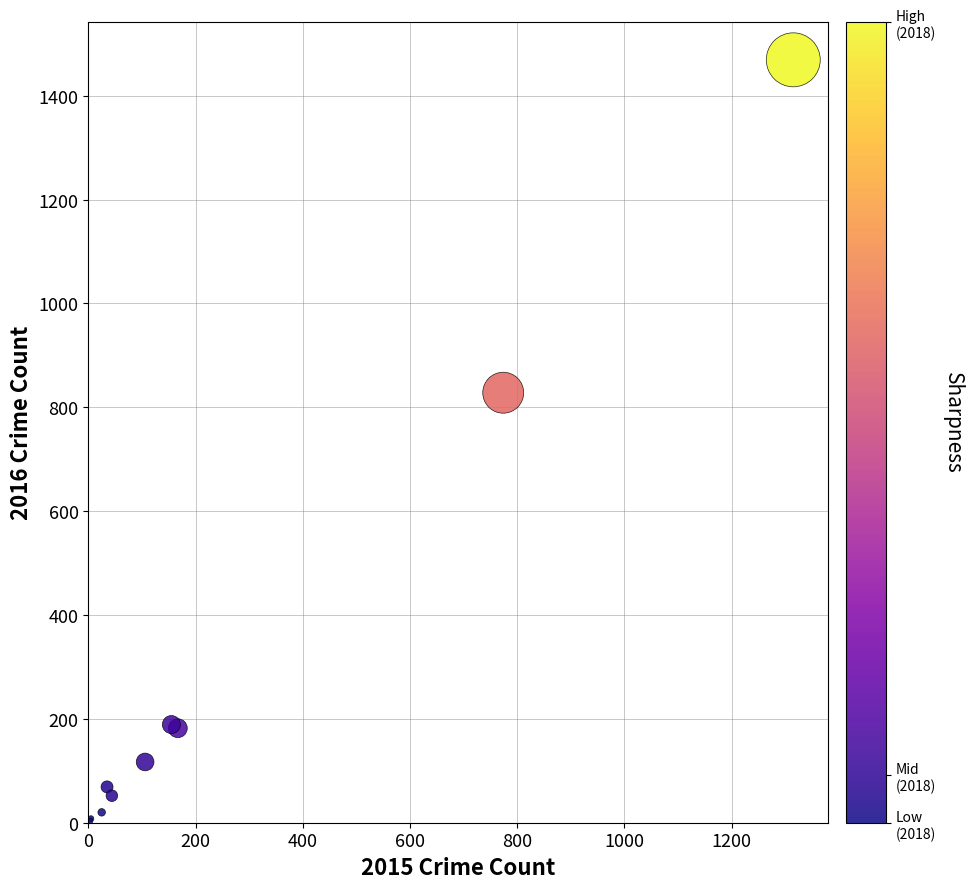

What Y value in the scatter plot is closest to 736?

828